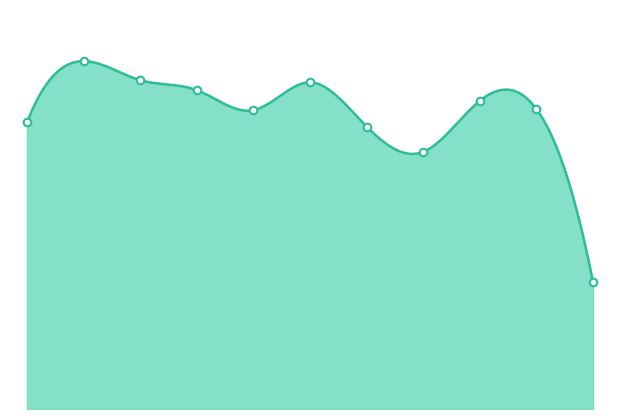

At which category is the sum across all series the highest?

2016